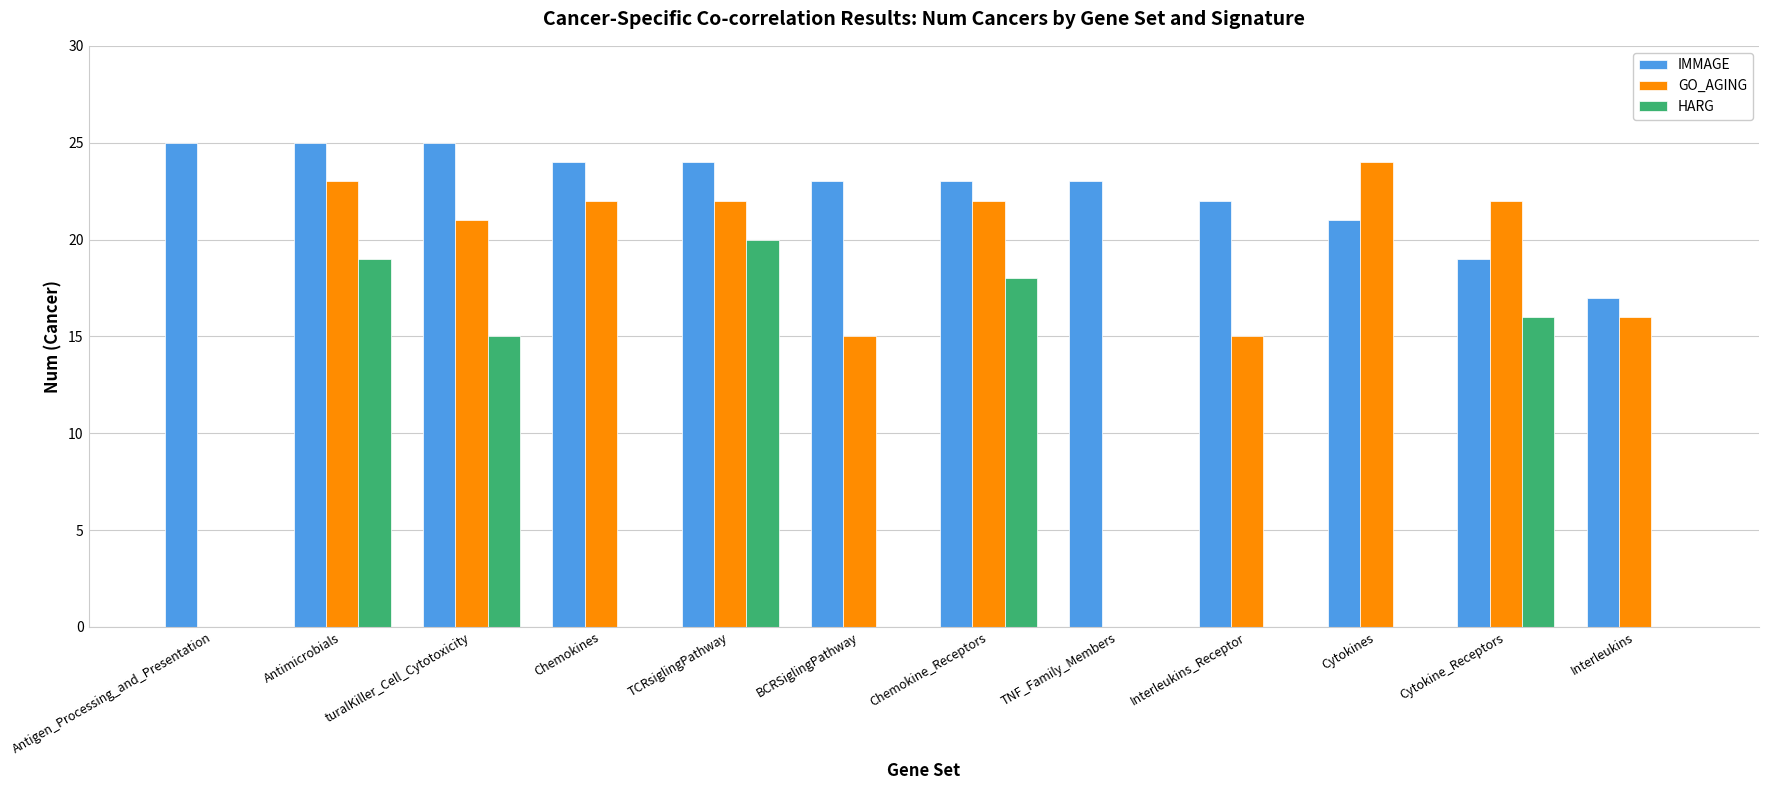

Is it true that IMMAGE equals 37 at Cytokines?

False